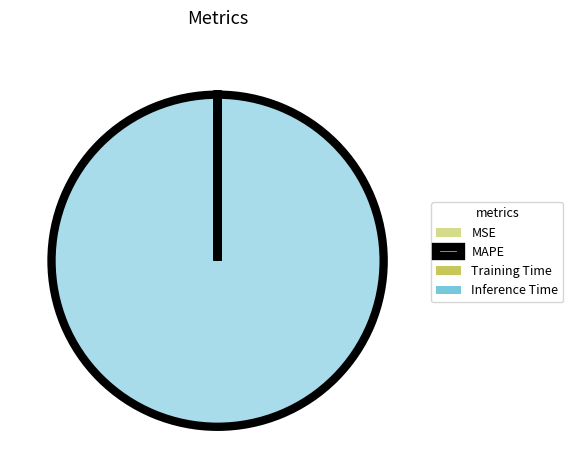

Which category accounts for the majority?

MAPE